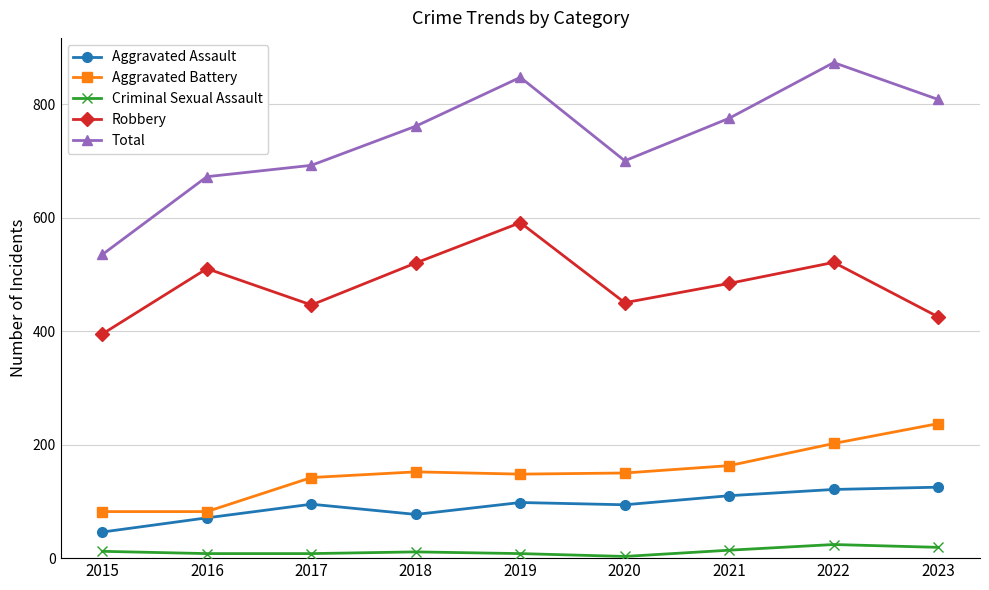

What is the greatest value displayed?

873